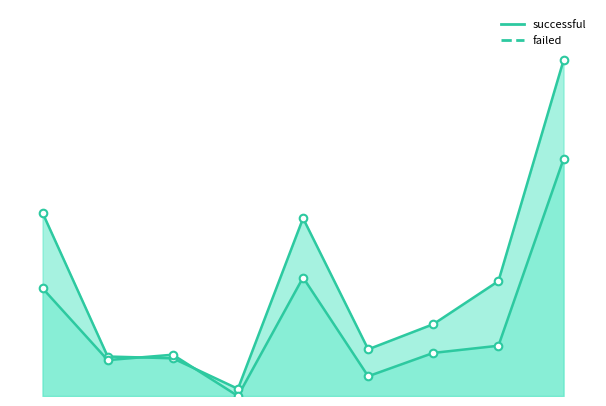

Which series reaches the minimum Y coordinate?

failed